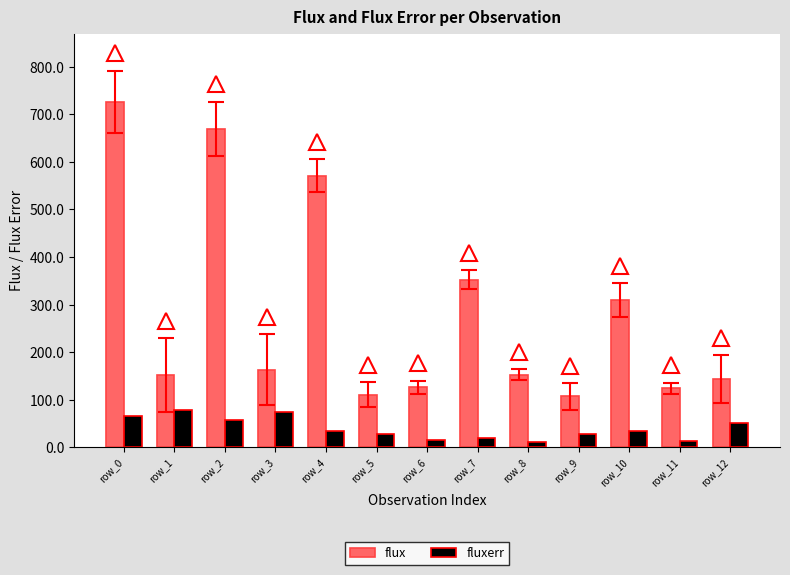

Rank the series by their average value, from lowest to highest.

fluxerr, flux